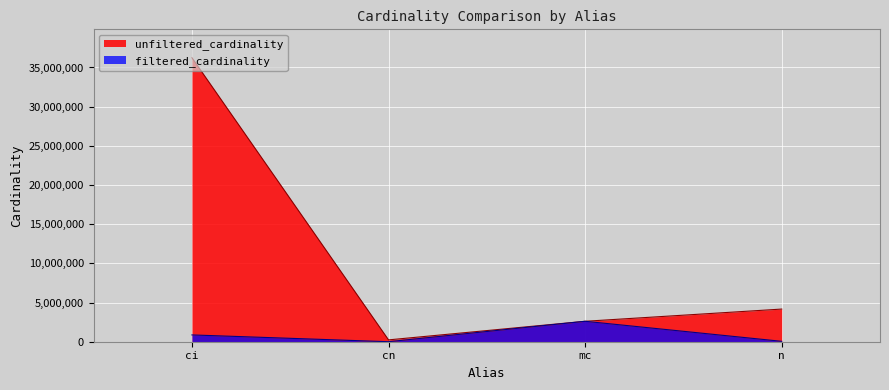

What are all the series names shown in the legend?

unfiltered_cardinality, filtered_cardinality